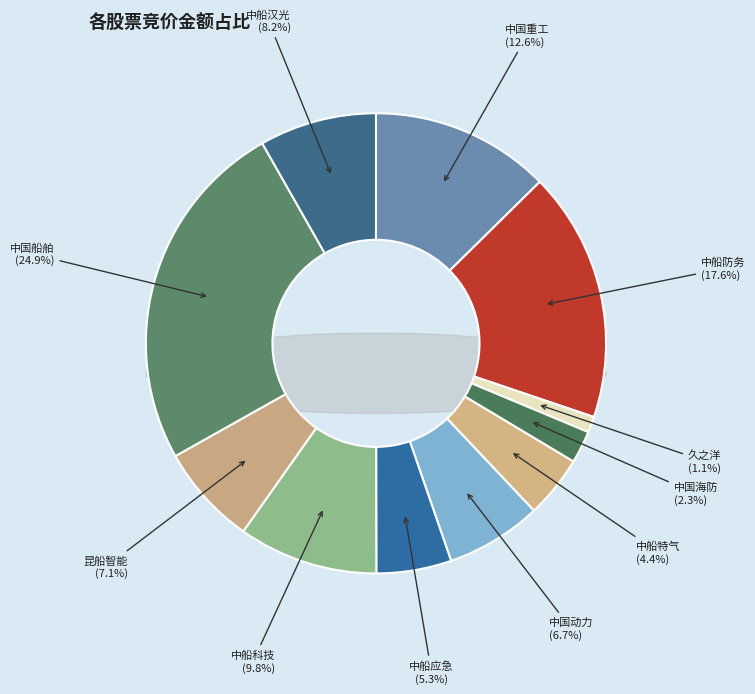

How many slices are in this pie chart?

11